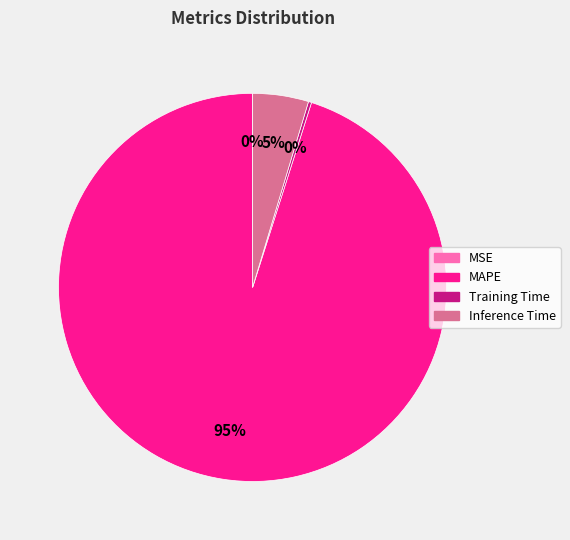

Is there a majority slice in this chart?

Yes